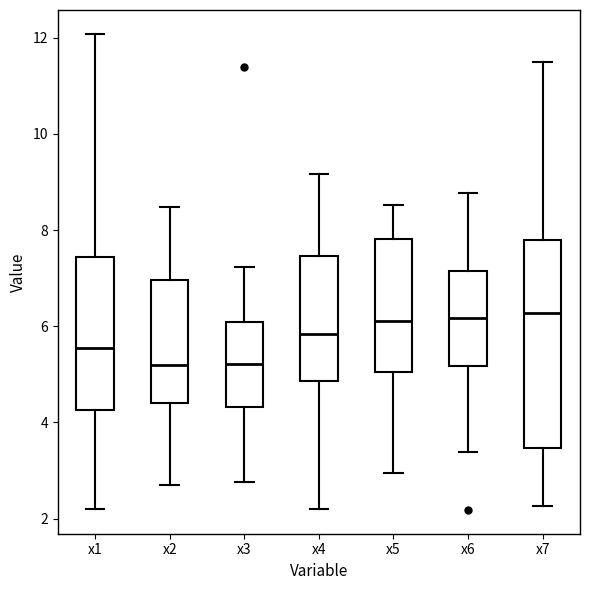

Which box is the tallest, from its lower edge to its upper edge?

x7